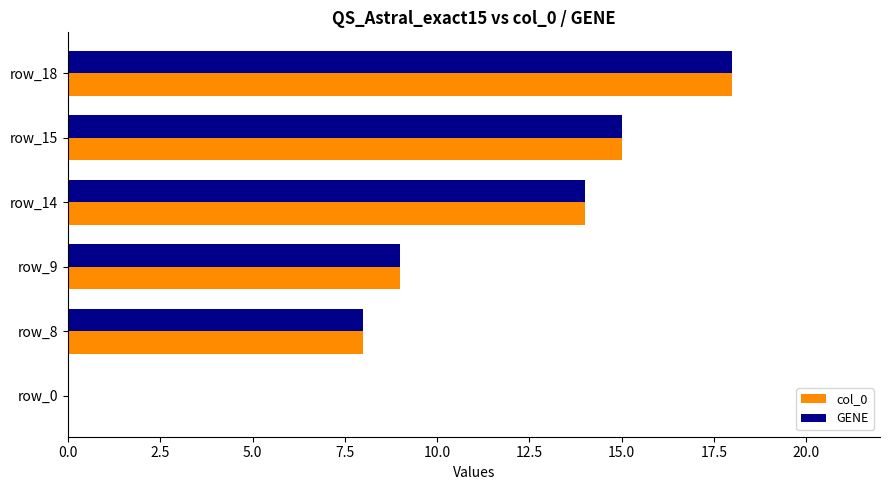

How many data points does each series have?

6